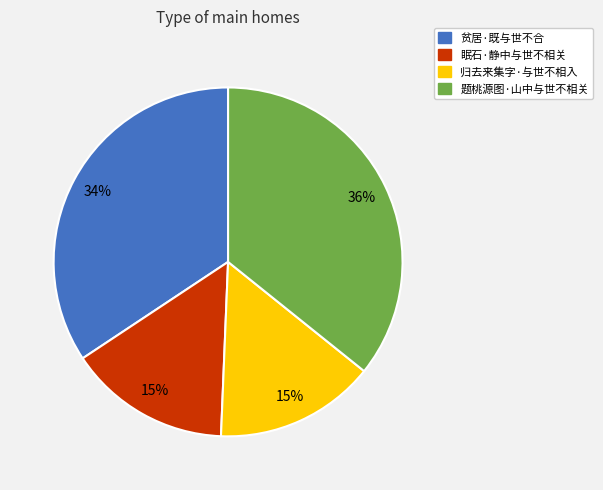

To the nearest percent, what portion does 归去来集字·与世不相入 represent?

15%